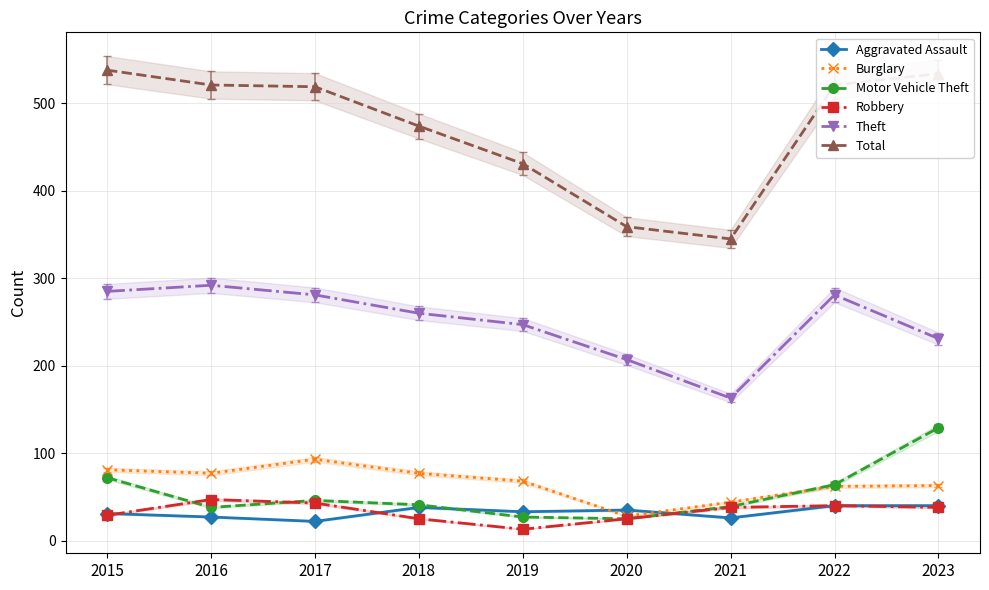

True or false: Motor Vehicle Theft and Total intersect in this chart.

False